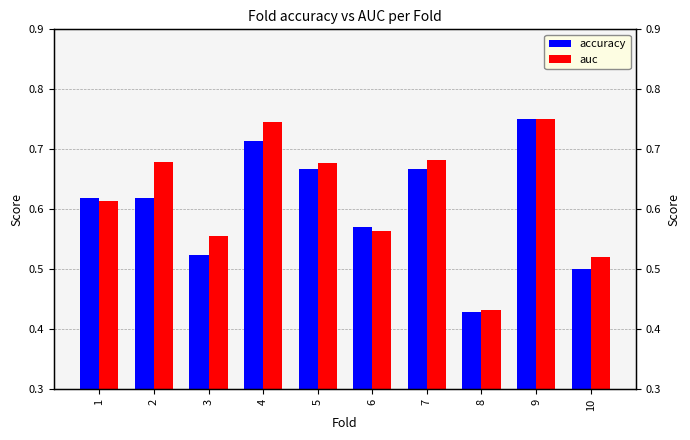

At 5, list the series in order from smallest to largest.

accuracy, auc